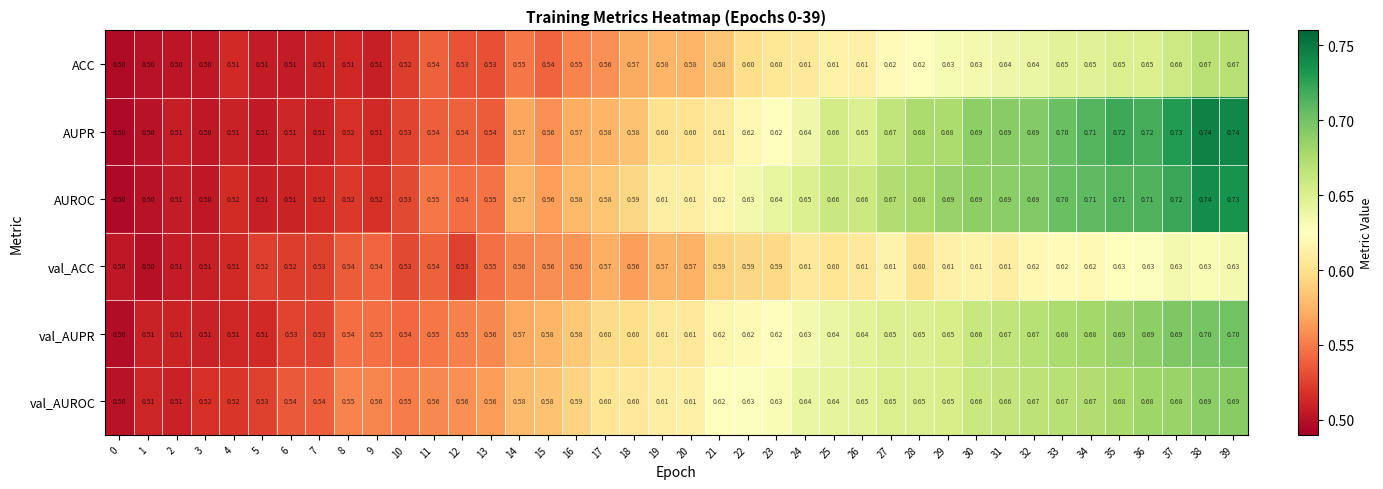

Which series has the largest total across all categories?

AUROC